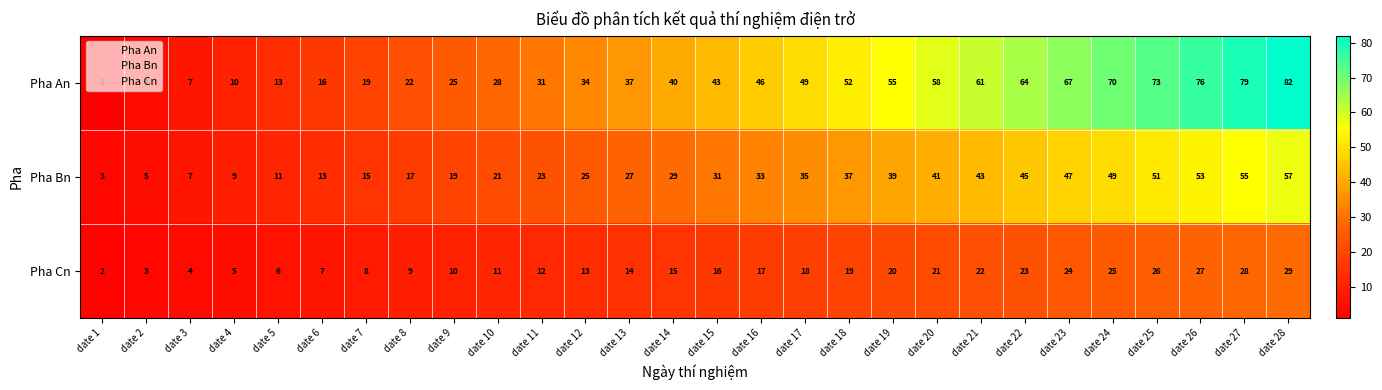

At which category does the chart reach its peak across all series?

date 28